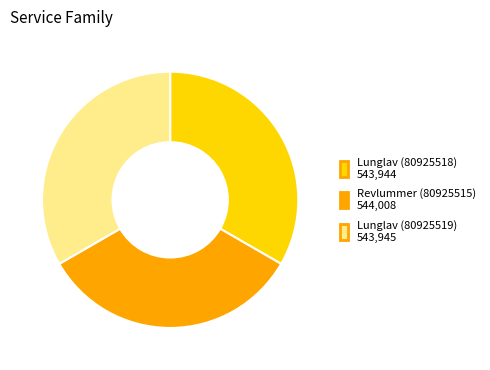

The Lunglav (80925518) slice represents 20% of the pie. True or false?

False